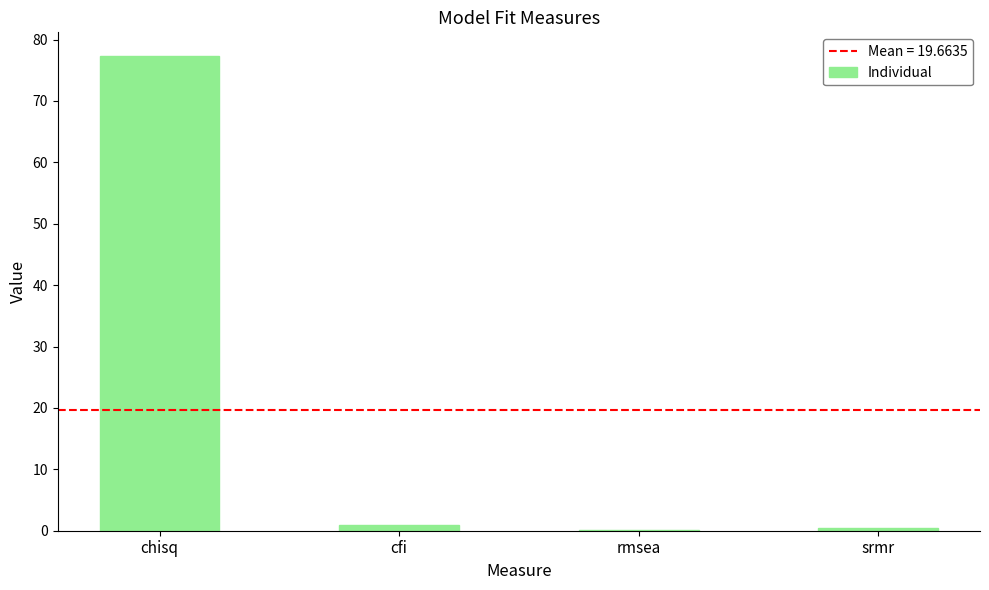

The value at chisq is 103.1. True or false?

False